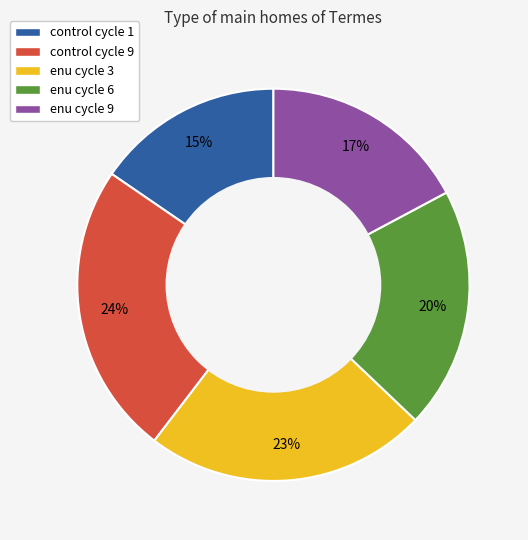

Which has a higher value, enu cycle 6 or enu cycle 9?

enu cycle 6